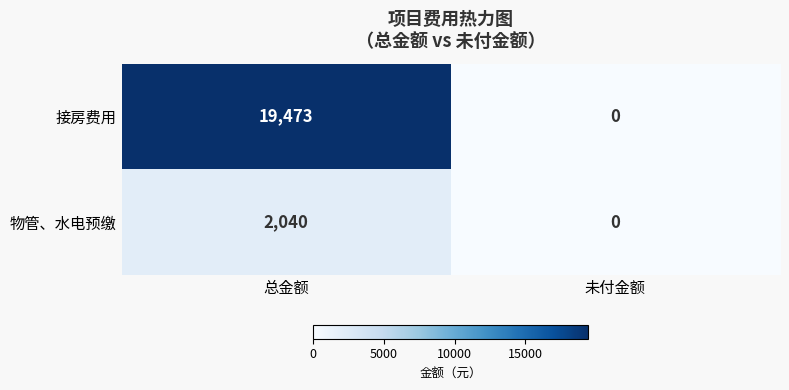

At 总金额, list the series in order from smallest to largest.

物管、水电预缴, 接房费用